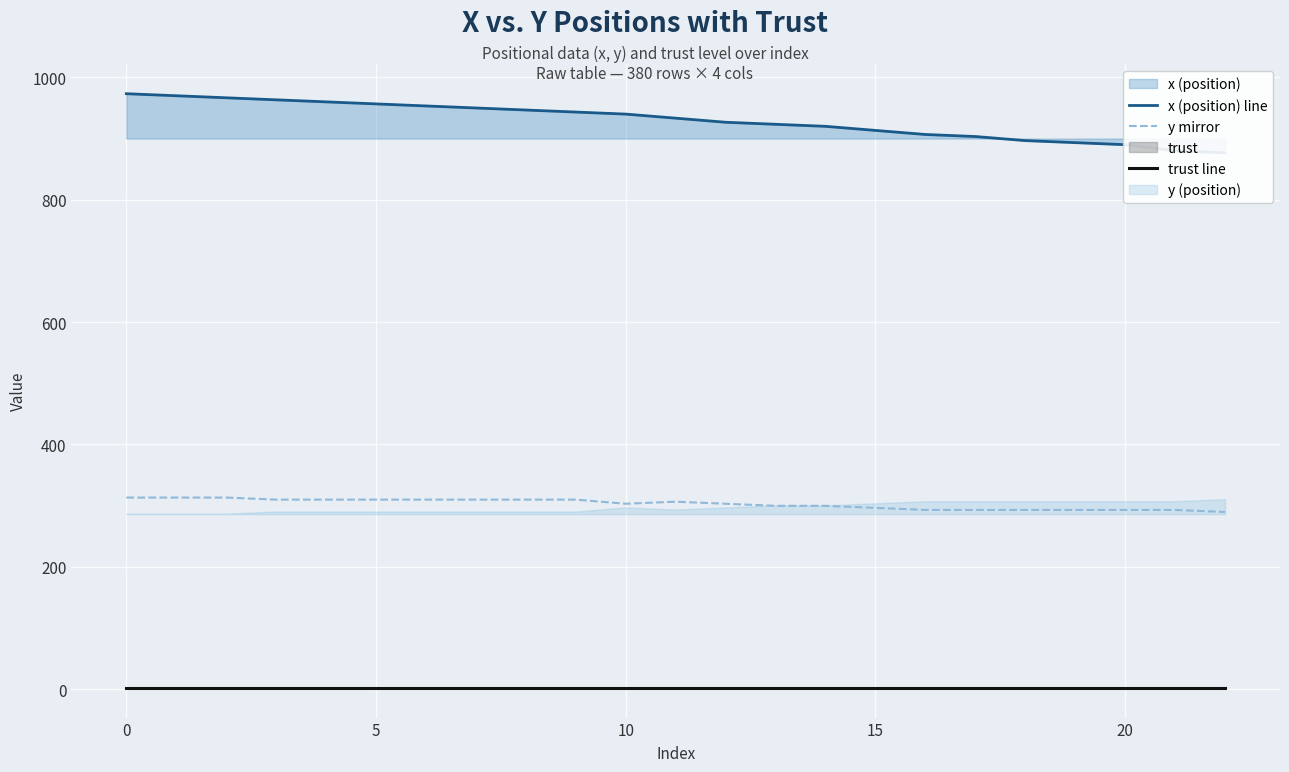

What is the maximum value for y mirror?

313.1